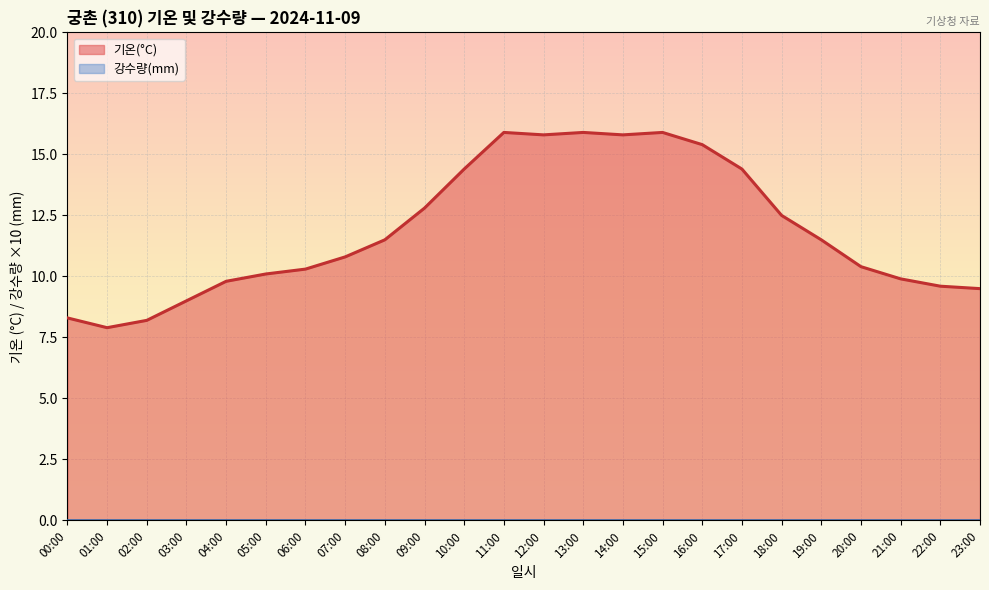

List the labels in order of value, largest first.

11:00, 13:00, 15:00, 12:00, 14:00, 16:00, 10:00, 17:00, 09:00, 18:00, 08:00, 19:00, 07:00, 20:00, 06:00, 05:00, 21:00, 04:00, 22:00, 23:00, 03:00, 00:00, 02:00, 01:00